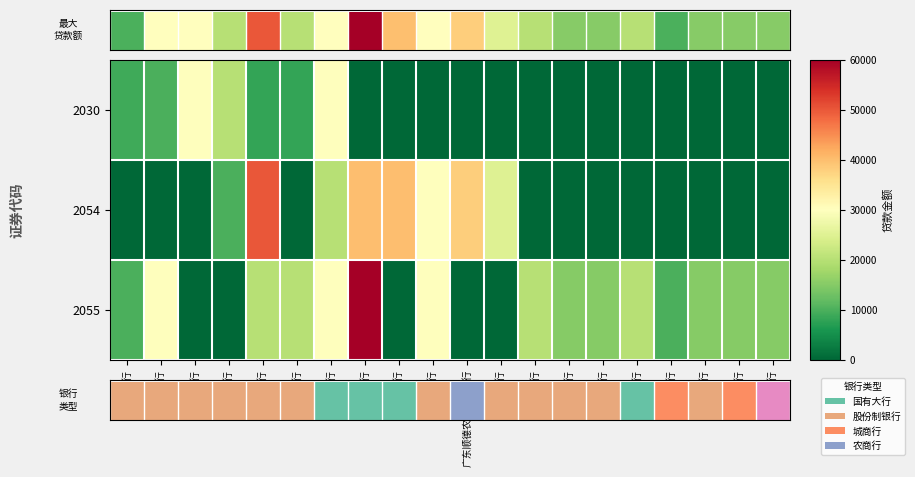

Which label corresponds to the largest value in the chart?

中国银行